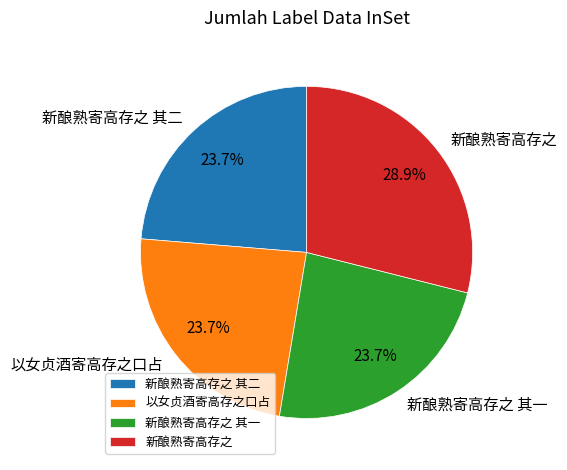

To the nearest percent, what percentage of the pie is 新酿熟寄高存之?

29%